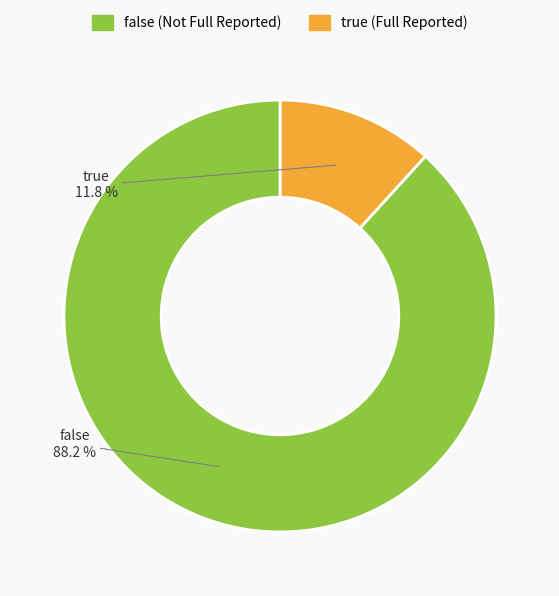

Count the number of slices in the pie.

2